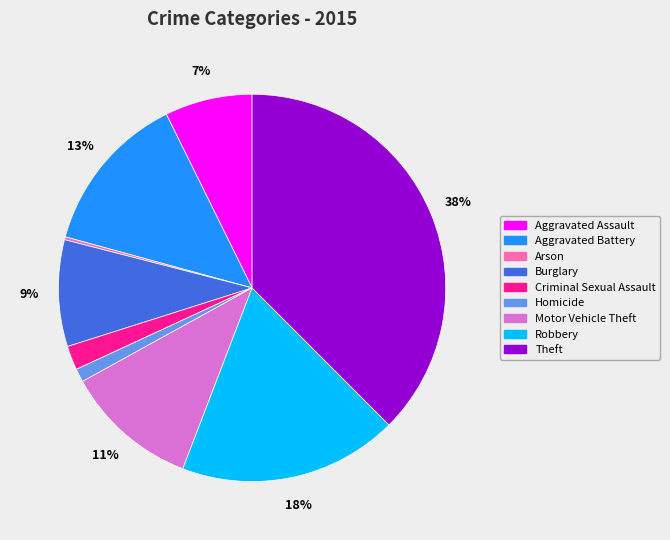

Which category has the biggest portion of the pie?

Theft